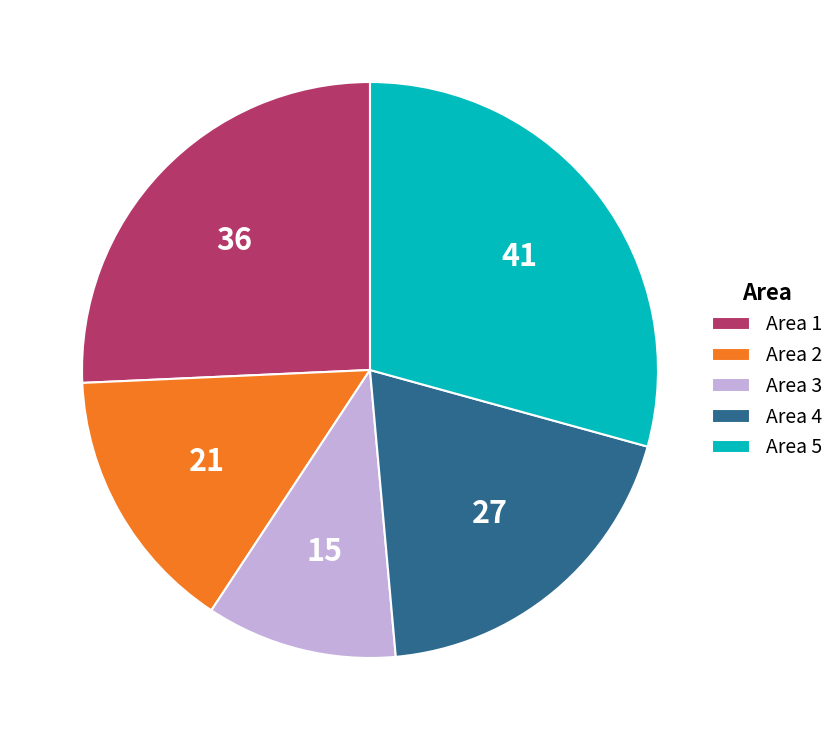

Is it true that Area 2 is 15% of the pie?

True